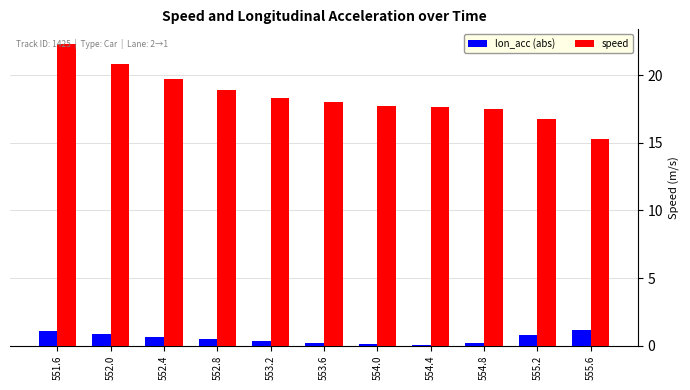

Which series changed the most between 553.6 and 554.8?

speed